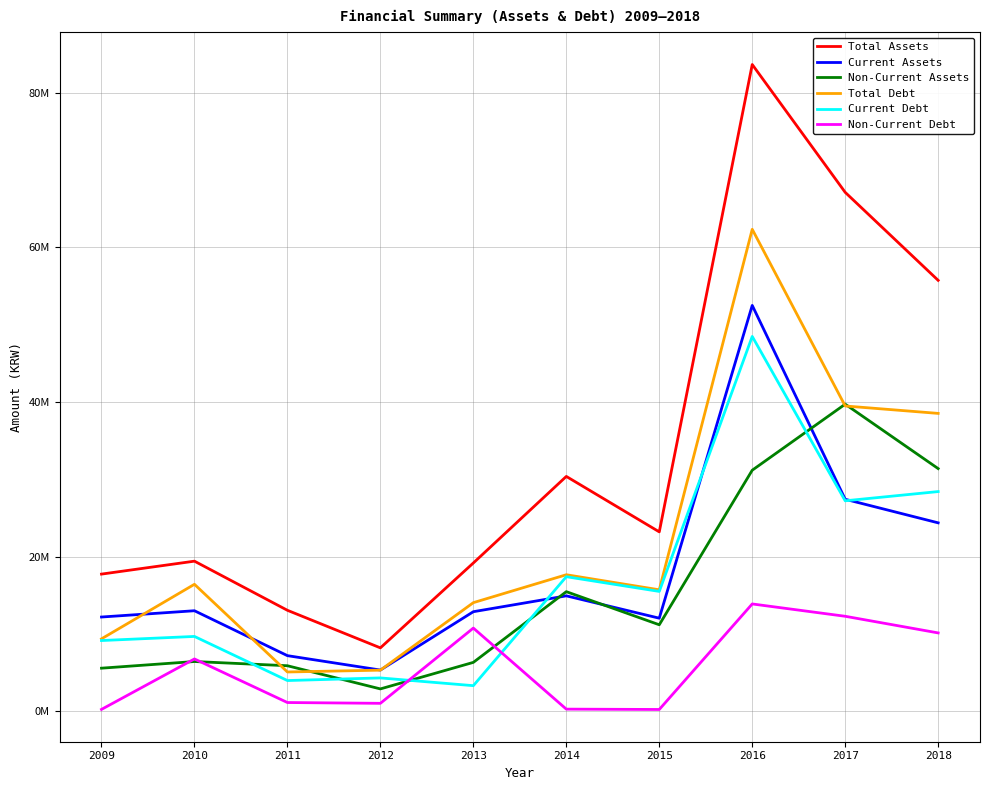

Which series changed the most between 2009 and 2010?

Total Debt